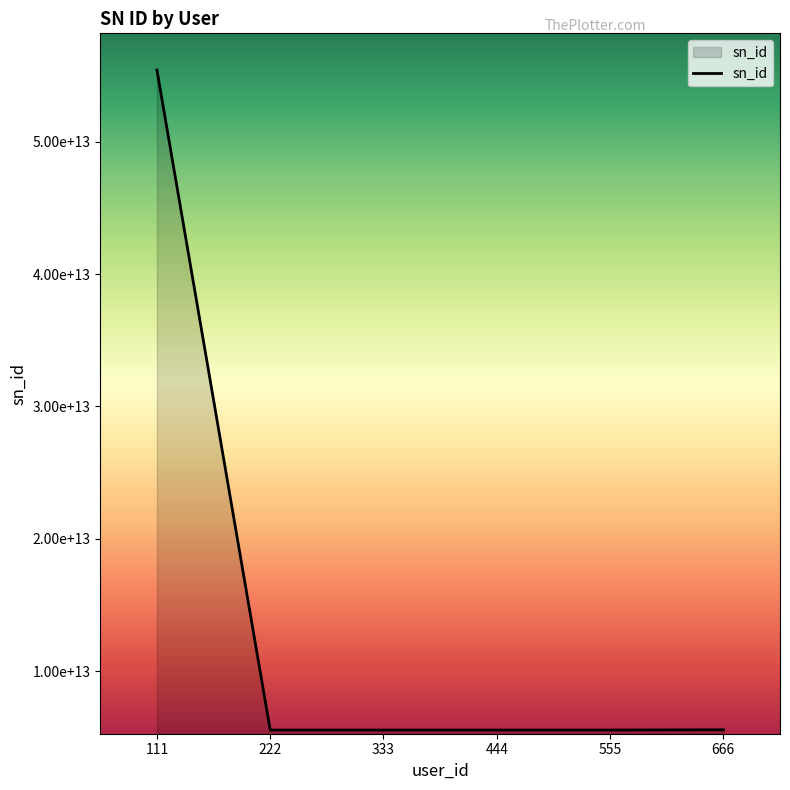

Rank the categories by value from highest to lowest.

111, 666, 444, 555, 333, 222